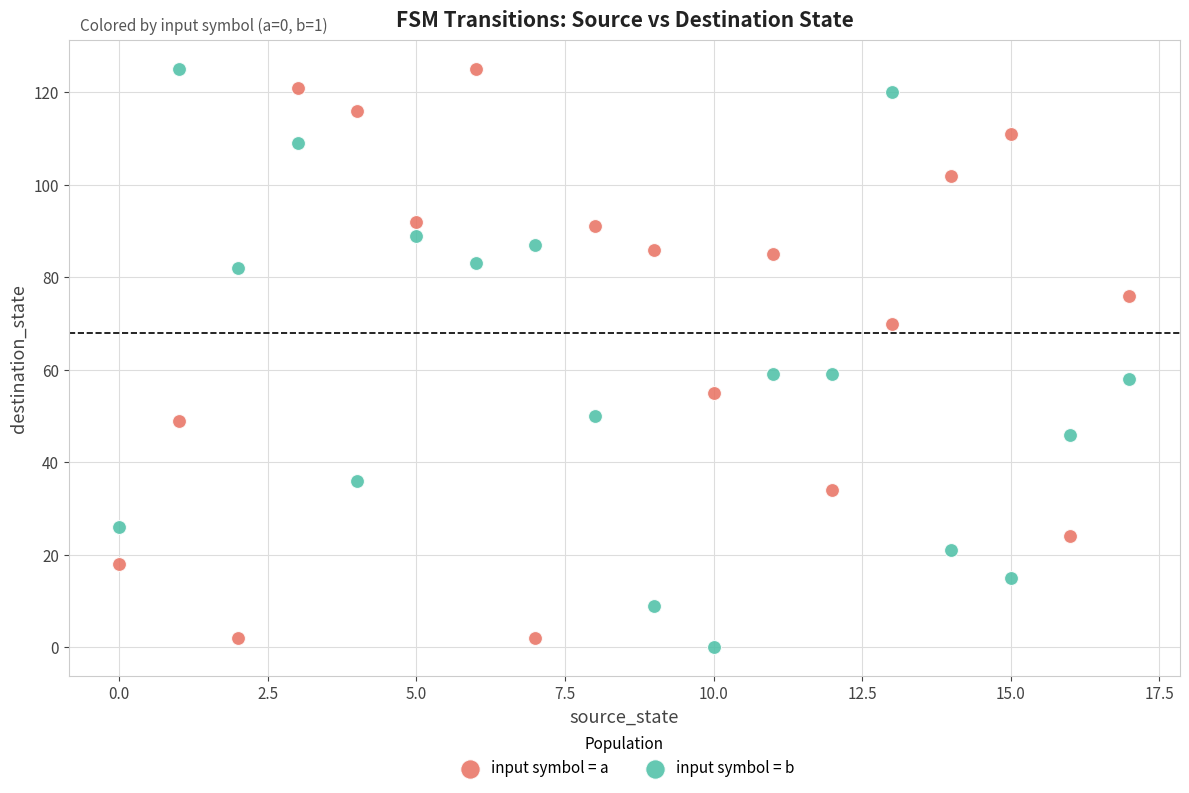

Across all data points, what is the range of Y values (max minus min)?

125